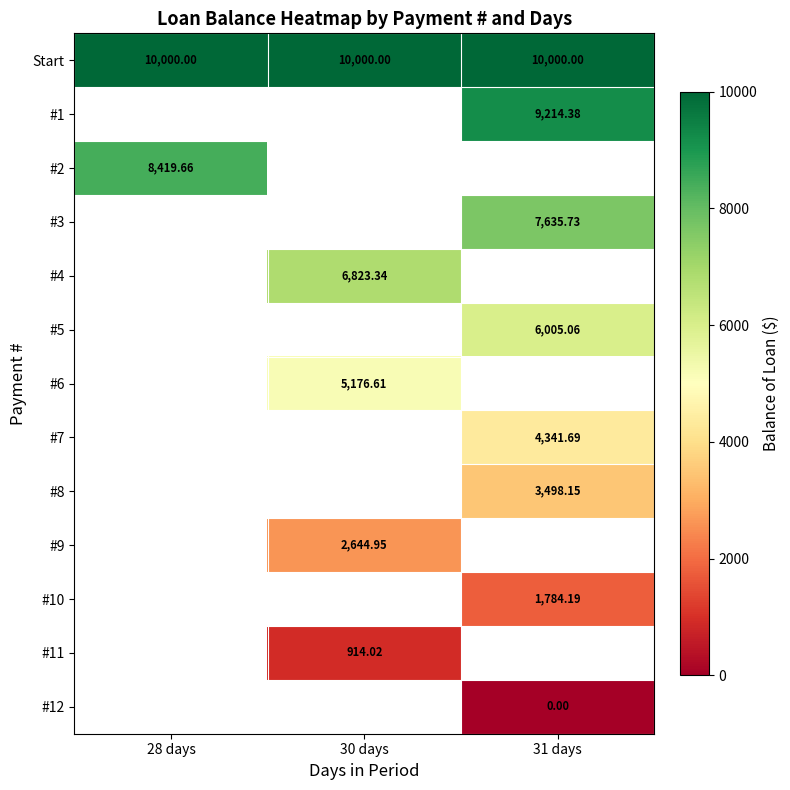

What is the spread (max minus min) of values at 28 days?

1580.3